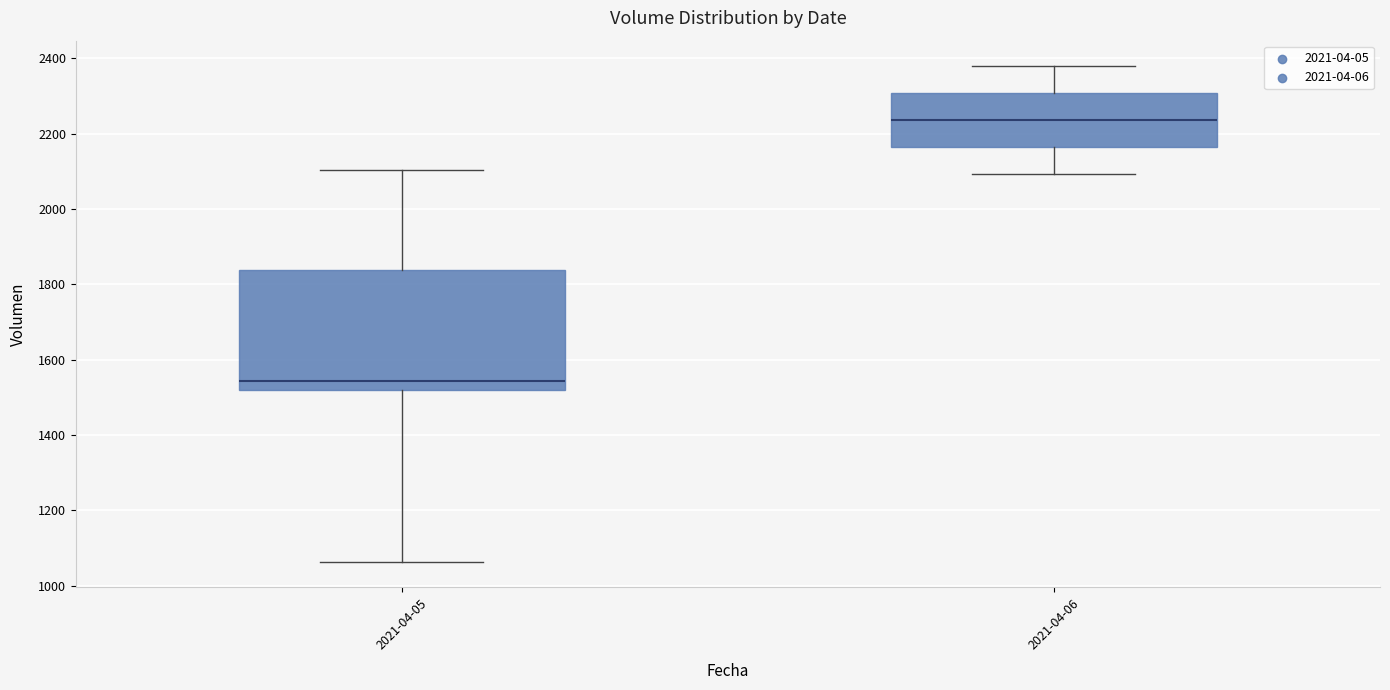

Reading left to right, read every box against the y-axis: the position of its median line, the range the box covers, and the ends of its whiskers. The values are not printed on the chart, so give them approximately, as read against the axis.

2021-04-05: median 1540, box 1520 to 1840, whiskers 1060 to 2100
2021-04-06: median 2240, box 2160 to 2300, whiskers 2100 to 2380